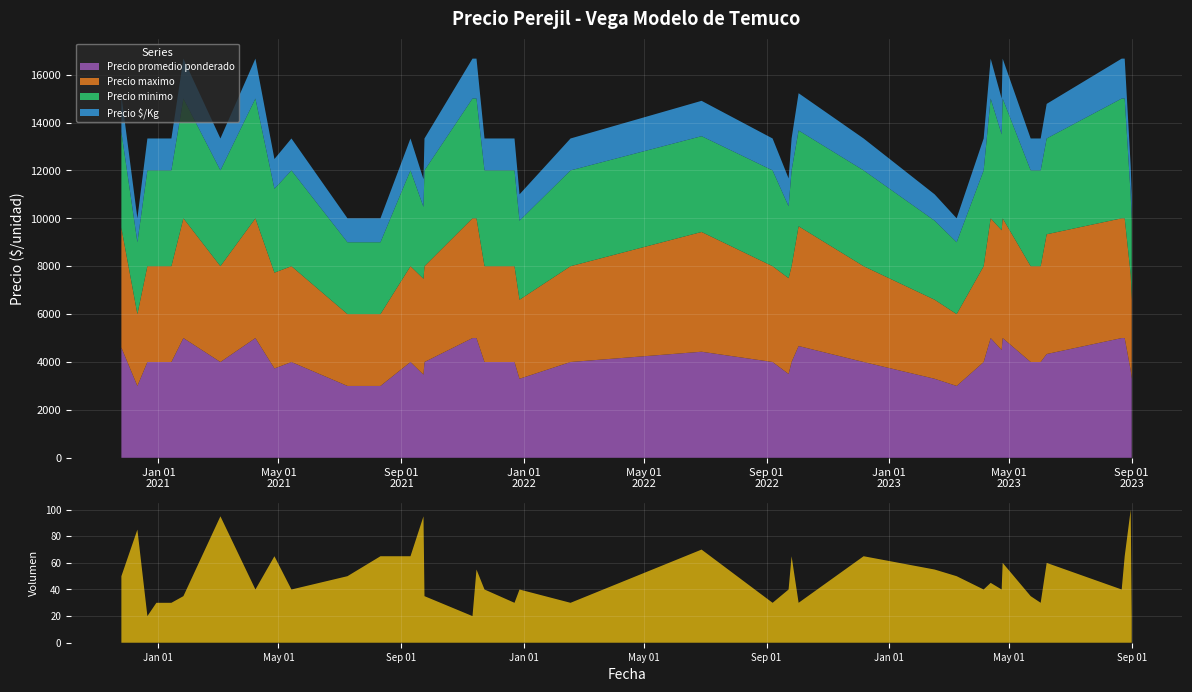

Reading left to right, transcribe all the data shown in this chart.

Precio promedio ponderado: 2020-11-25=4600	2020-12-11=3000	2020-12-21=4000	2020-12-30=4000	2021-01-14=4000	2021-01-26=5000	2021-03-04=4000	2021-04-08=5000	2021-04-27=3731	2021-05-14=4000	2021-07-09=3000	2021-08-11=3000	2021-09-10=4000	2021-09-23=3474	2021-09-24=4000	2021-11-11=5000	2021-11-15=5000	2021-11-23=4000	2021-12-23=4000	2021-12-28=3300	2022-02-17=4000	2022-06-28=4429	2022-09-07=4000	2022-09-23=3500	2022-09-26=4000	2022-10-03=4667	2022-12-07=4000	2023-02-16=3300	2023-03-10=3000	2023-04-06=4000	2023-04-13=5000	2023-04-24=4500	2023-04-25=5000	2023-05-23=4000	2023-06-02=4000	2023-06-08=4333	2023-08-22=5000	2023-08-25=5000	2023-08-31=3650	2023-09-01=3300
Precio maximo: 2020-11-25=5000	2020-12-11=3000	2020-12-21=4000	2020-12-30=4000	2021-01-14=4000	2021-01-26=5000	2021-03-04=4000	2021-04-08=5000	2021-04-27=4000	2021-05-14=4000	2021-07-09=3000	2021-08-11=3000	2021-09-10=4000	2021-09-23=4000	2021-09-24=4000	2021-11-11=5000	2021-11-15=5000	2021-11-23=4000	2021-12-23=4000	2021-12-28=3300	2022-02-17=4000	2022-06-28=5000	2022-09-07=4000	2022-09-23=4000	2022-09-26=4000	2022-10-03=5000	2022-12-07=4000	2023-02-16=3300	2023-03-10=3000	2023-04-06=4000	2023-04-13=5000	2023-04-24=5000	2023-04-25=5000	2023-05-23=4000	2023-06-02=4000	2023-06-08=5000	2023-08-22=5000	2023-08-25=5000	2023-08-31=4000	2023-09-01=3300
Precio minimo: 2020-11-25=4000	2020-12-11=3000	2020-12-21=4000	2020-12-30=4000	2021-01-14=4000	2021-01-26=5000	2021-03-04=4000	2021-04-08=5000	2021-04-27=3500	2021-05-14=4000	2021-07-09=3000	2021-08-11=3000	2021-09-10=4000	2021-09-23=3000	2021-09-24=4000	2021-11-11=5000	2021-11-15=5000	2021-11-23=4000	2021-12-23=4000	2021-12-28=3300	2022-02-17=4000	2022-06-28=4000	2022-09-07=4000	2022-09-23=3000	2022-09-26=4000	2022-10-03=4000	2022-12-07=4000	2023-02-16=3300	2023-03-10=3000	2023-04-06=4000	2023-04-13=5000	2023-04-24=4000	2023-04-25=5000	2023-05-23=4000	2023-06-02=4000	2023-06-08=4000	2023-08-22=5000	2023-08-25=5000	2023-08-31=3300	2023-09-01=3300
Precio $/Kg: 2020-11-25=1533	2020-12-11=1000	2020-12-21=1333	2020-12-30=1333	2021-01-14=1333	2021-01-26=1667	2021-03-04=1333	2021-04-08=1667	2021-04-27=1244	2021-05-14=1333	2021-07-09=1000	2021-08-11=1000	2021-09-10=1333	2021-09-23=1158	2021-09-24=1333	2021-11-11=1667	2021-11-15=1667	2021-11-23=1333	2021-12-23=1333	2021-12-28=1100	2022-02-17=1333	2022-06-28=1476	2022-09-07=1333	2022-09-23=1167	2022-09-26=1333	2022-10-03=1556	2022-12-07=1333	2023-02-16=1100	2023-03-10=1000	2023-04-06=1333	2023-04-13=1667	2023-04-24=1500	2023-04-25=1667	2023-05-23=1333	2023-06-02=1333	2023-06-08=1444	2023-08-22=1667	2023-08-25=1667	2023-08-31=1217	2023-09-01=1100
Volumen: 2020-11-25=50	2020-12-11=85	2020-12-21=20	2020-12-30=30	2021-01-14=30	2021-01-26=35	2021-03-04=95	2021-04-08=40	2021-04-27=65	2021-05-14=40	2021-07-09=50	2021-08-11=65	2021-09-10=65	2021-09-23=95	2021-09-24=35	2021-11-11=20	2021-11-15=55	2021-11-23=40	2021-12-23=30	2021-12-28=40	2022-02-17=30	2022-06-28=70	2022-09-07=30	2022-09-23=40	2022-09-26=65	2022-10-03=30	2022-12-07=65	2023-02-16=55	2023-03-10=50	2023-04-06=40	2023-04-13=45	2023-04-24=40	2023-04-25=60	2023-05-23=35	2023-06-02=30	2023-06-08=60	2023-08-22=40	2023-08-25=65	2023-08-31=100	2023-09-01=20